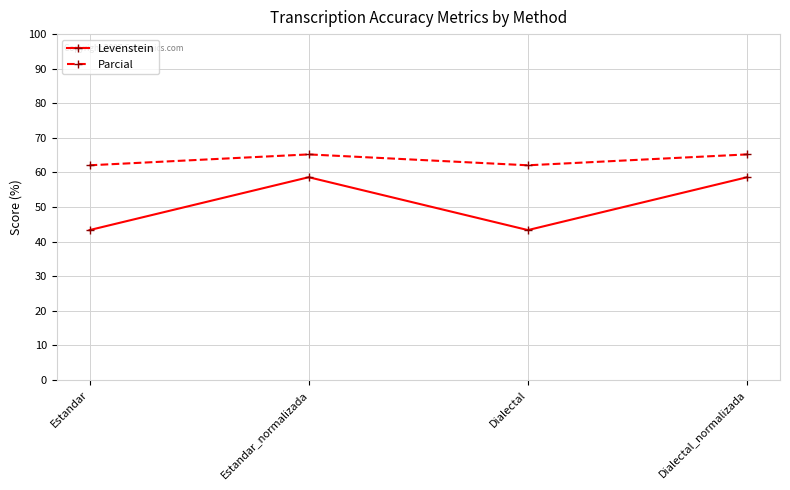

True or false: Levenstein and Parcial cross at least once.

False